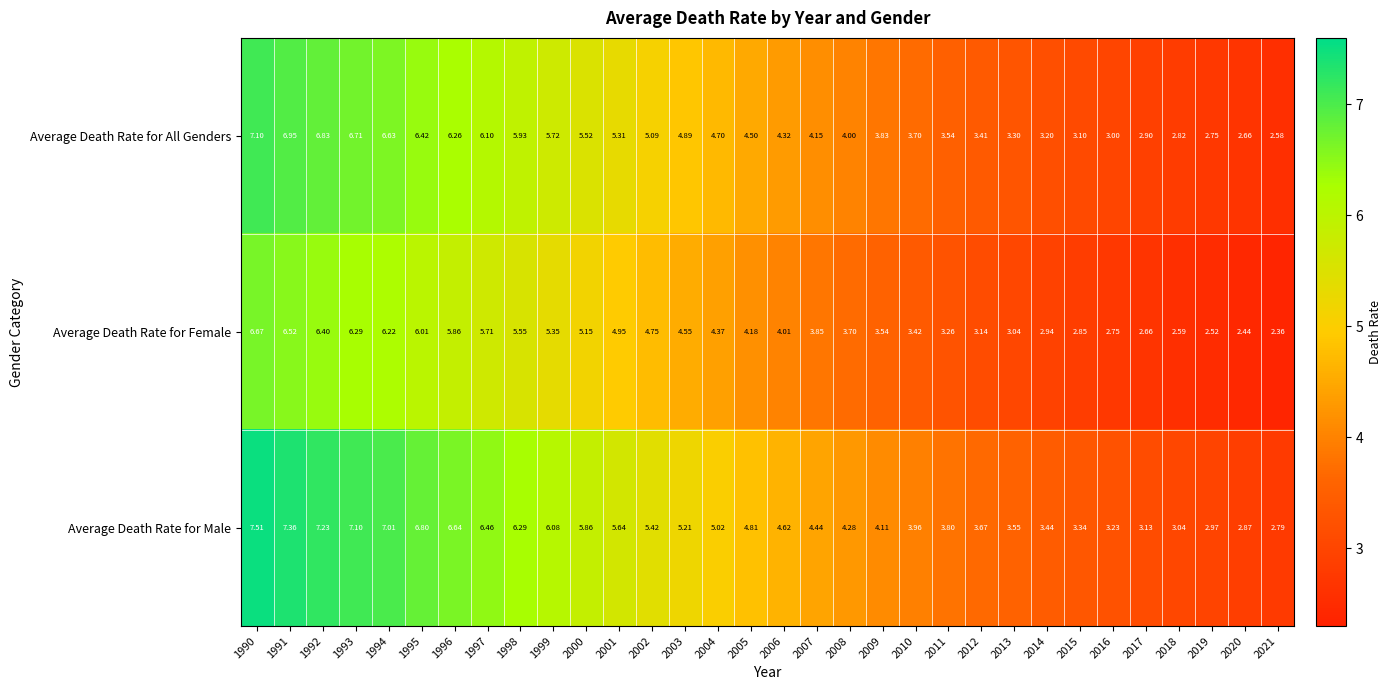

Which series has the widest spread of values?

row_2